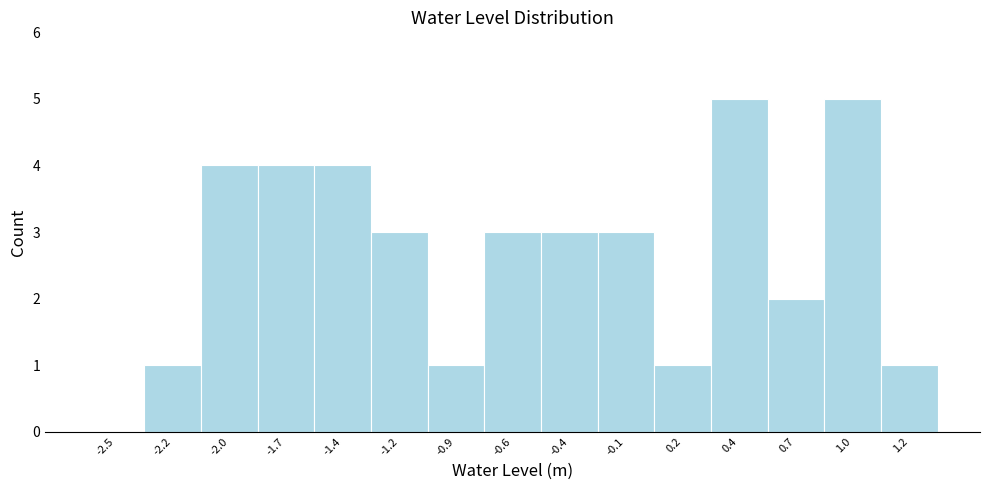

Reading left to right, what are all the values shown in this chart?

-2.5=0	-2.2=1	-2.0=4	-1.7=4	-1.4=4	-1.2=3	-0.9=1	-0.6=3	-0.4=3	-0.1=3	0.2=1	0.4=5	0.7=2	1.0=5	1.2=1